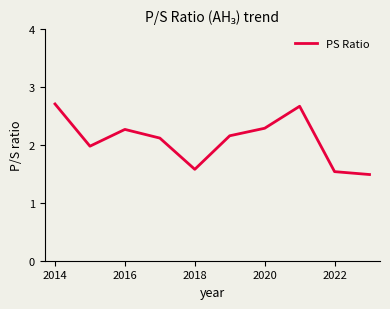

What is the difference between the maximum and minimum values?

1.2